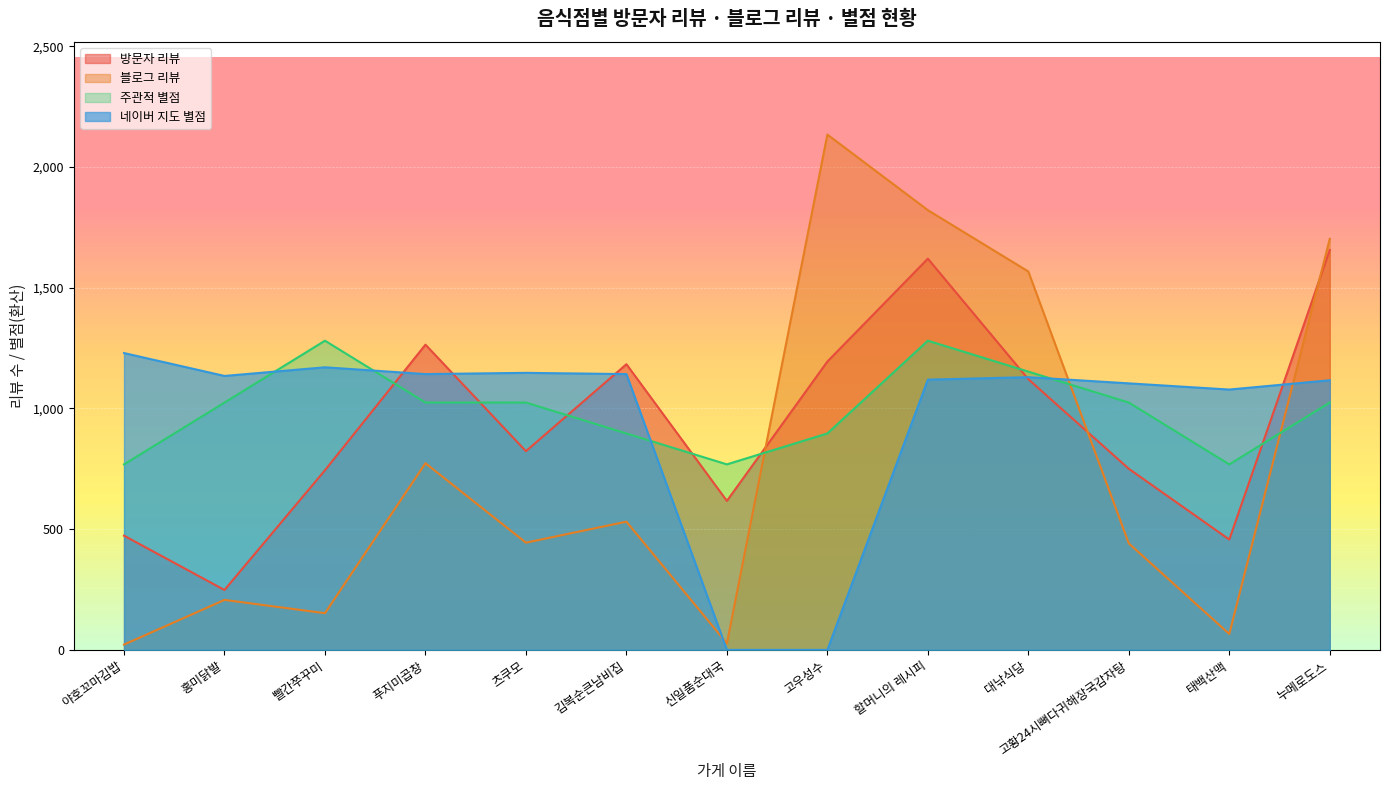

How many data points in 네이버 지도 별점 are less than 1129?

6